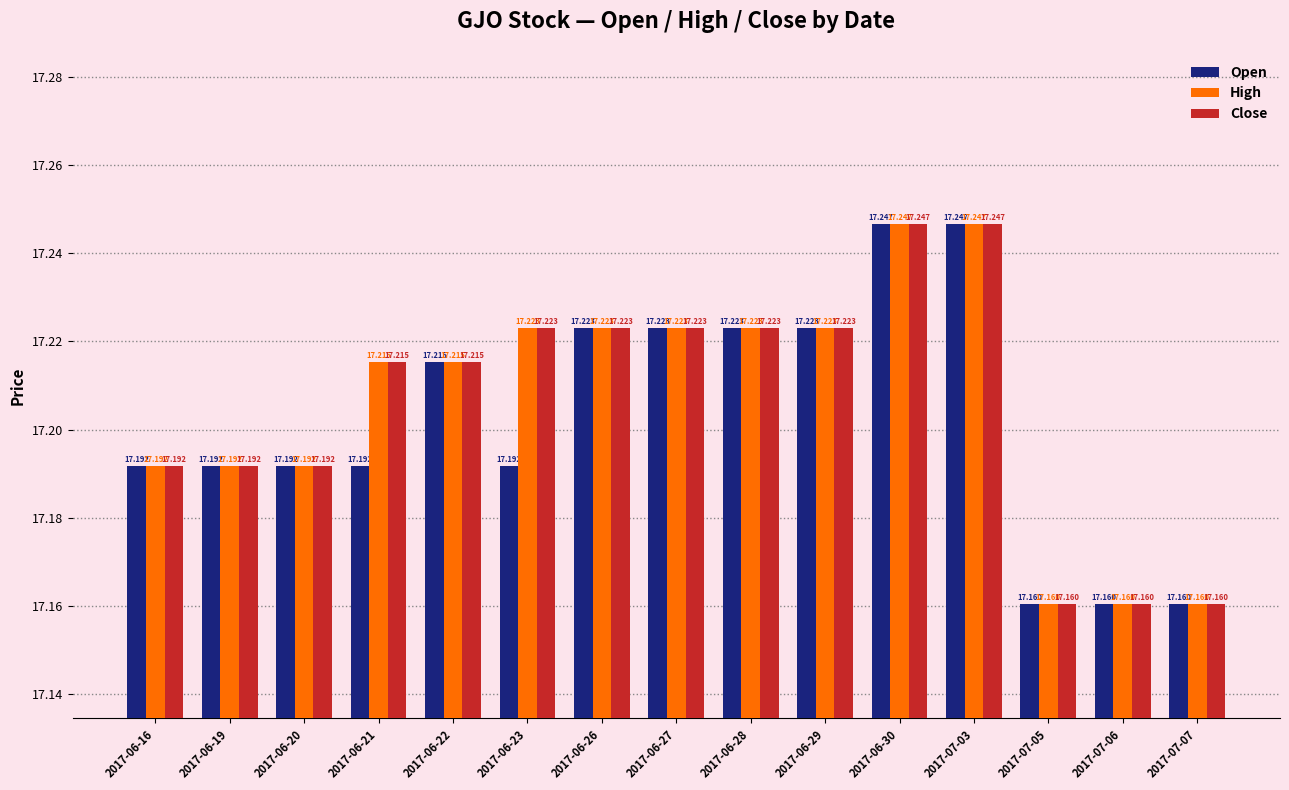

Does the chart contain any negative values?

No